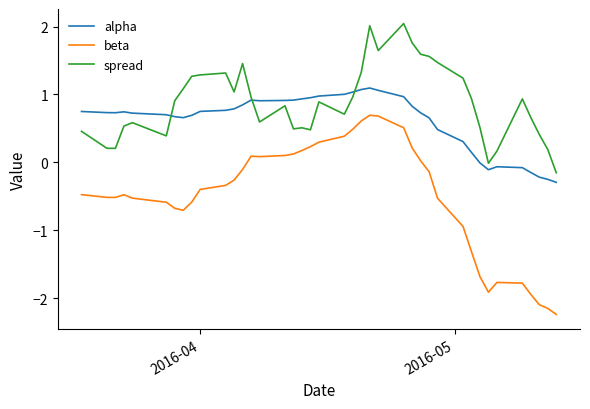

True or false: alpha and beta intersect in this chart.

False